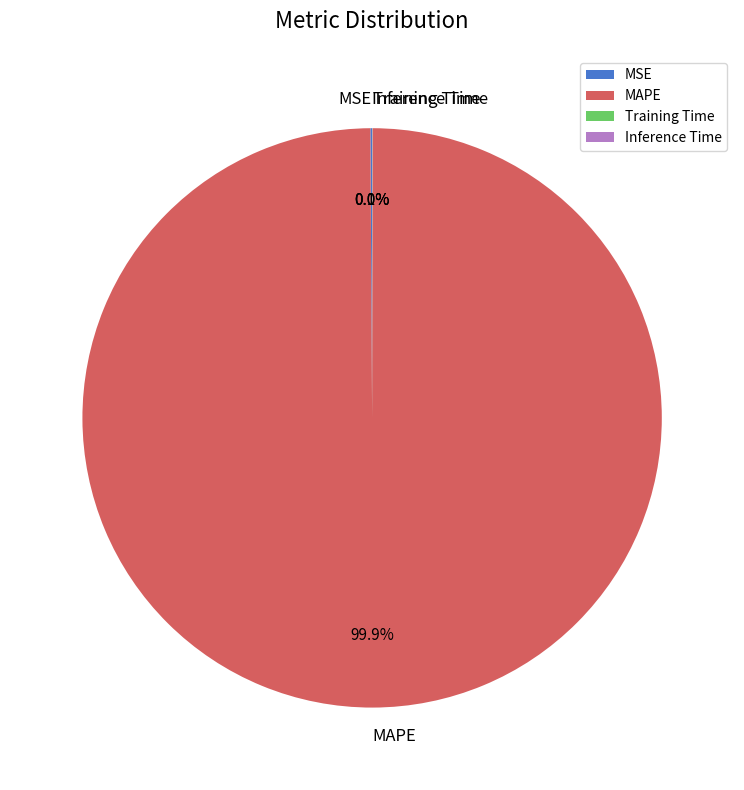

How much of the chart is everything except MAPE?

0.1%